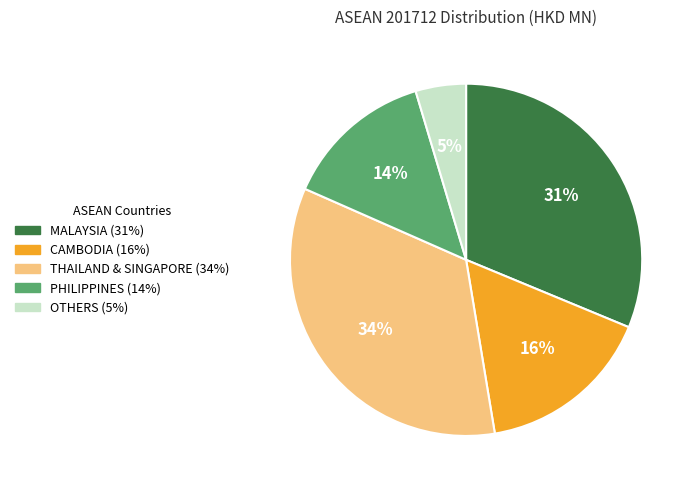

Between PHILIPPINES (14%) and THAILAND & SINGAPORE (34%), which is larger?

THAILAND & SINGAPORE (34%)